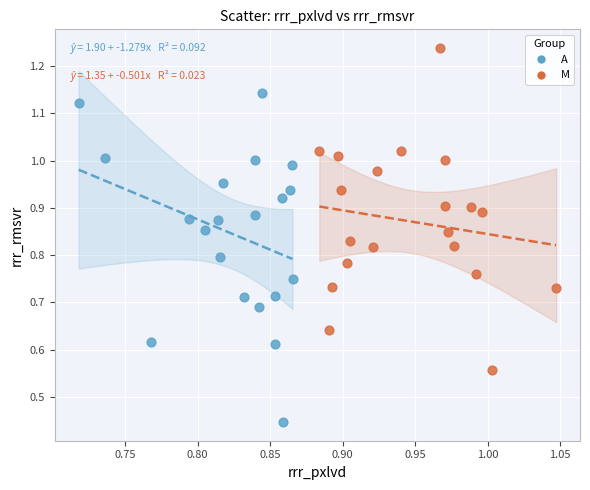

Which series contains the highest Y value?

M